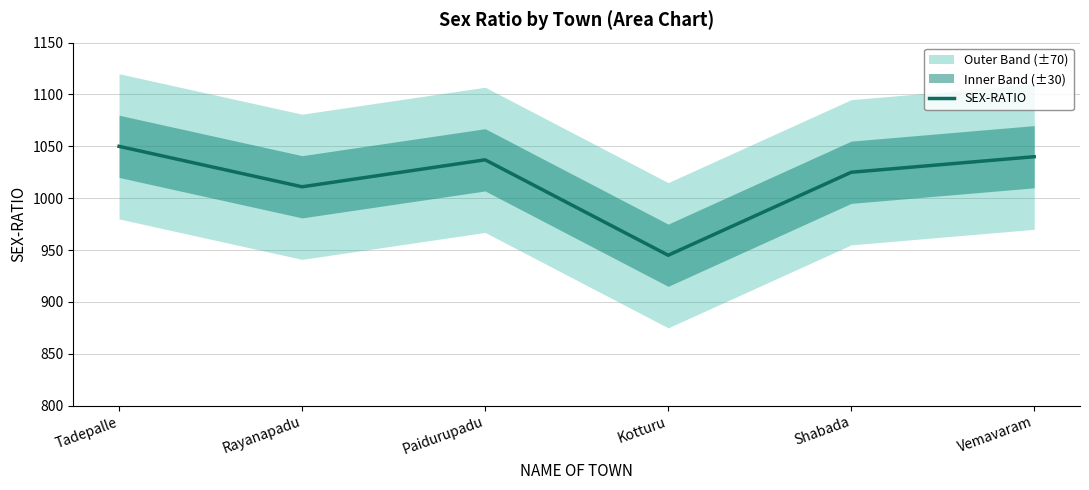

Reading left to right, extract all data points from this chart.

Tadepalle=1050	Rayanapadu=1011	Paidurupadu=1037	Kotturu=945	Shabada=1025	Vemavaram=1040